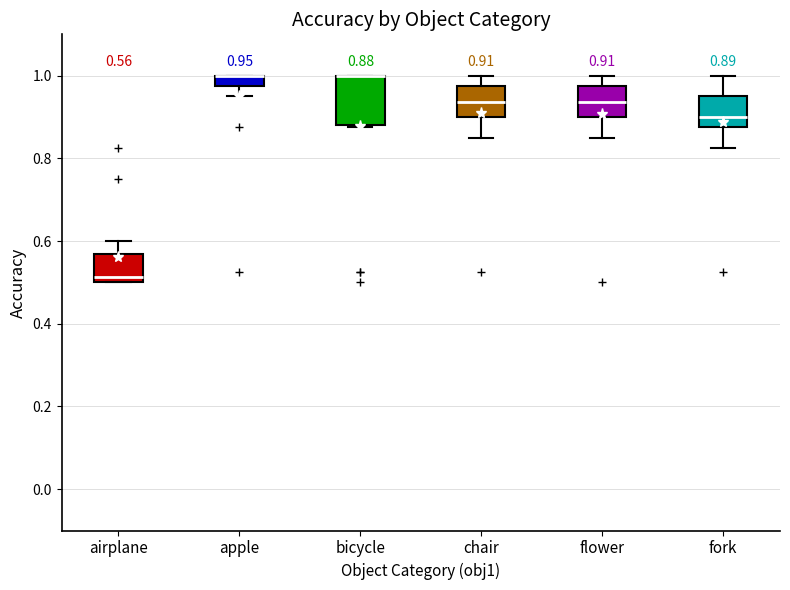

Which box is the tallest, from its lower edge to its upper edge?

bicycle